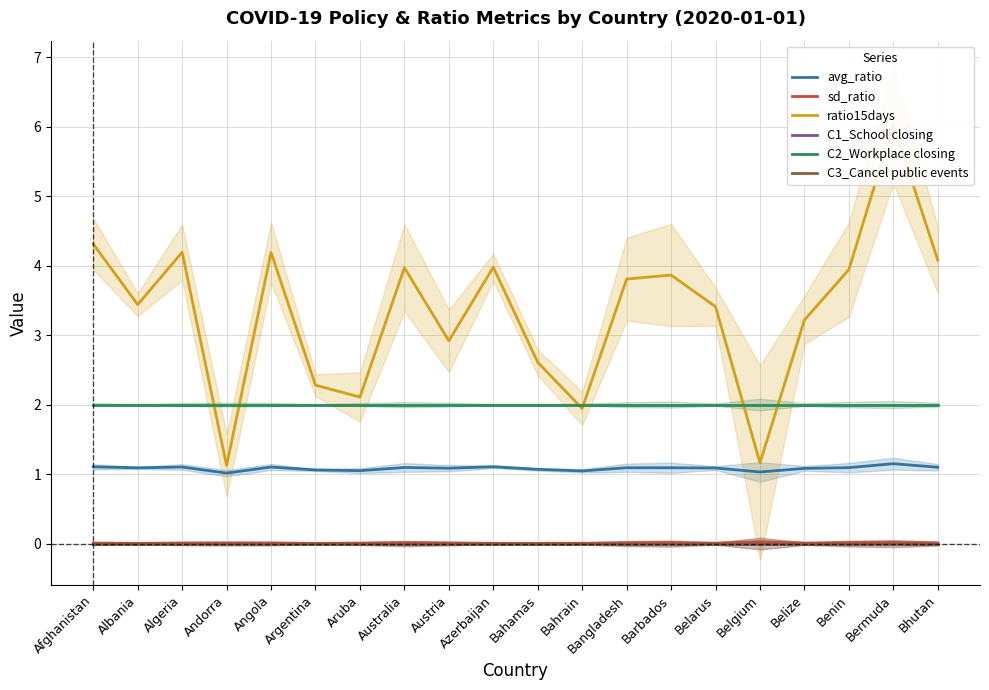

Reading left to right, what are all the values shown in this chart?

avg_ratio: 1.1	1.1	1.1	1.0	1.1	1.1	1.0	1.1	1.1	1.1	1.1	1.0	1.1	1.1	1.1	1.0	1.1	1.1	1.1	1.1
sd_ratio: 0.0	0.0	0.0	0.0	0.0	0.0	0.0	0.0	0.0	0.0	0.0	0.0	0.0	0.0	0.0	0.0	0.0	0.0	0.0	0.0
ratio15days: 4.3	3.4	4.2	1.1	4.2	2.3	2.1	4.0	2.9	4.0	2.6	1.9	3.8	3.9	3.4	1.2	3.2	3.9	6.0	4.1
C1_School closing: 0.0	0.0	0.0	0.0	0.0	0.0	0.0	0.0	0.0	0.0	0.0	0.0	0.0	0.0	0.0	0.0	0.0	0.0	0.0	0.0
C2_Workplace closing: 2.0	2.0	2.0	2.0	2.0	2.0	2.0	2.0	2.0	2.0	2.0	2.0	2.0	2.0	2.0	2.0	2.0	2.0	2.0	2.0
C3_Cancel public events: 0.0	0.0	0.0	0.0	0.0	0.0	0.0	0.0	0.0	0.0	0.0	0.0	0.0	0.0	0.0	0.0	0.0	0.0	0.0	0.0